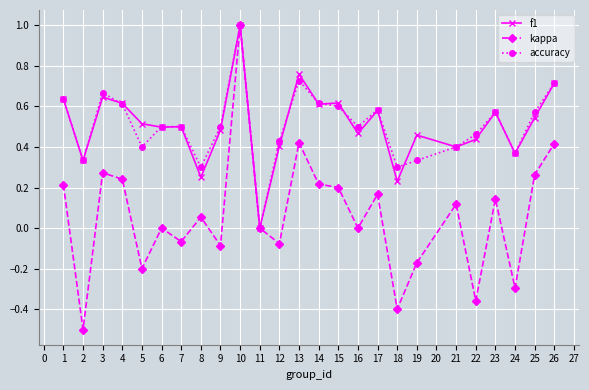

Which category has the highest value in the accuracy series?

10